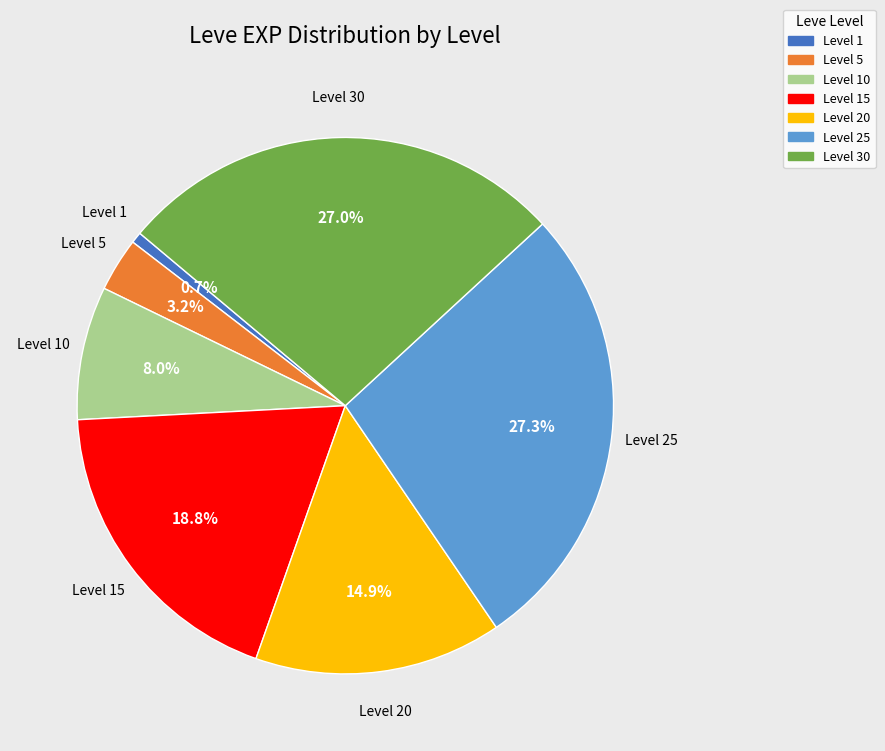

Combined, do Level 15 and Level 30 account for over 50%?

No